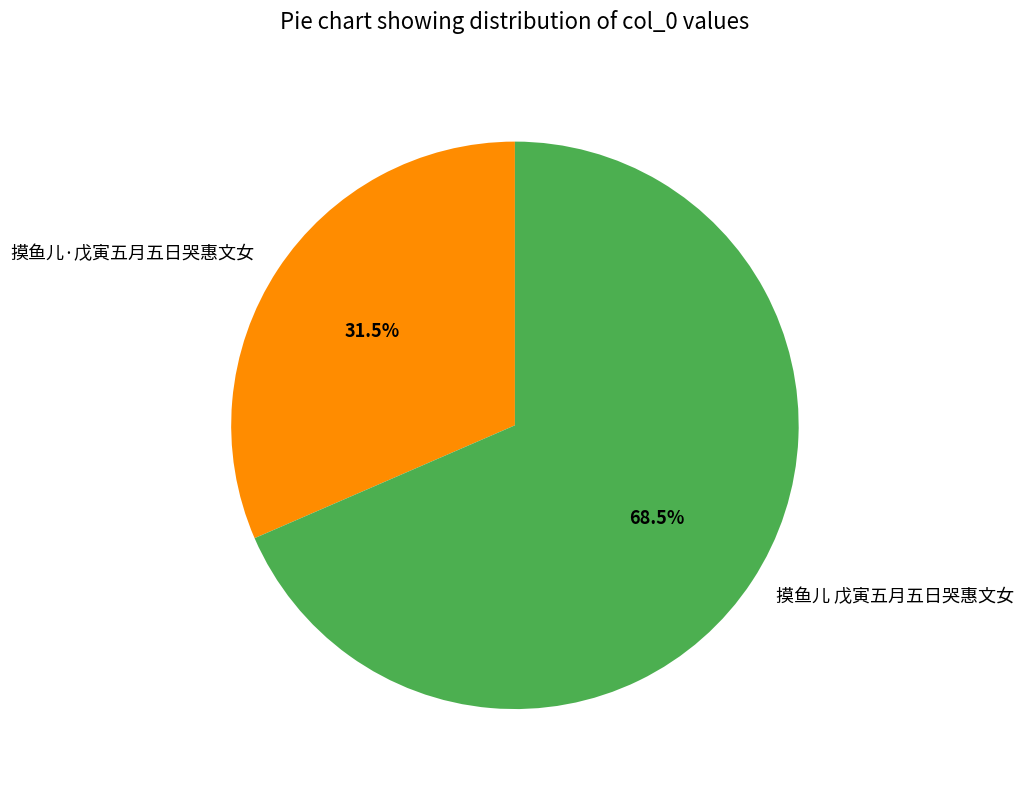

Is there a majority slice in this chart?

Yes